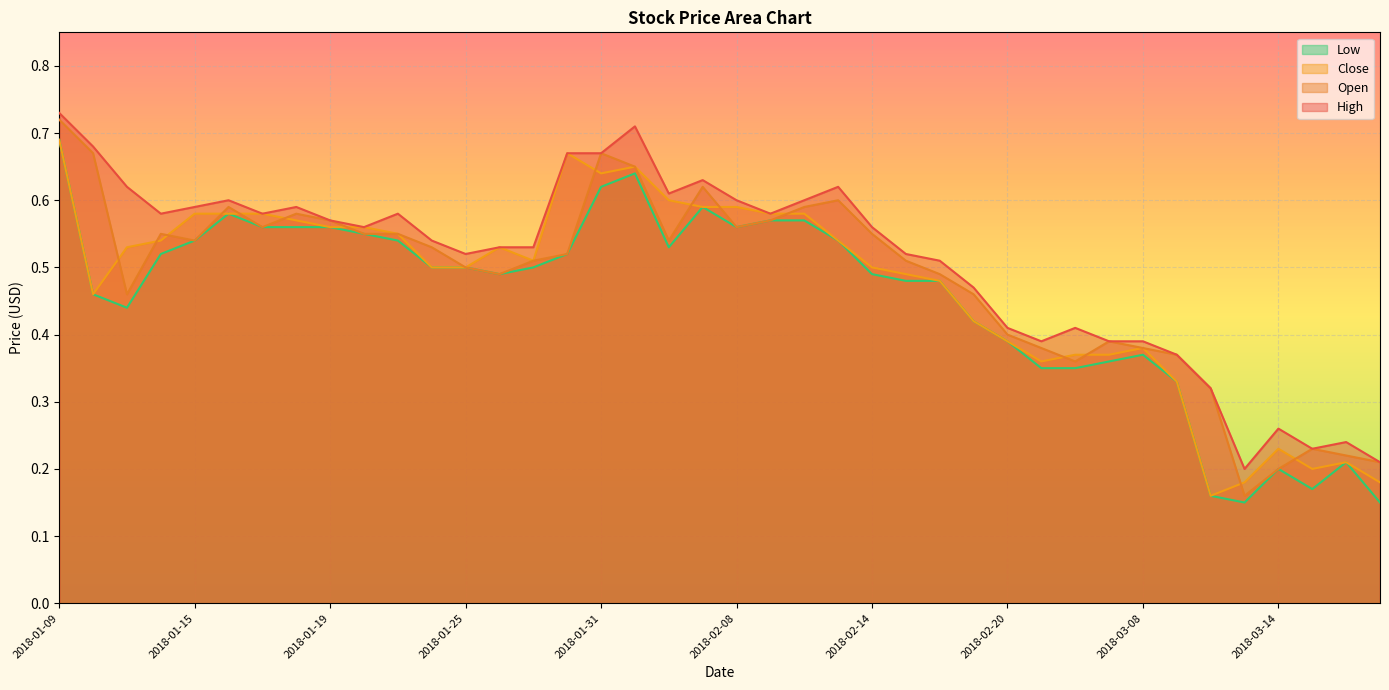

At 2018-01-31, list the series in order from smallest to largest.

Low, Close, High, Open